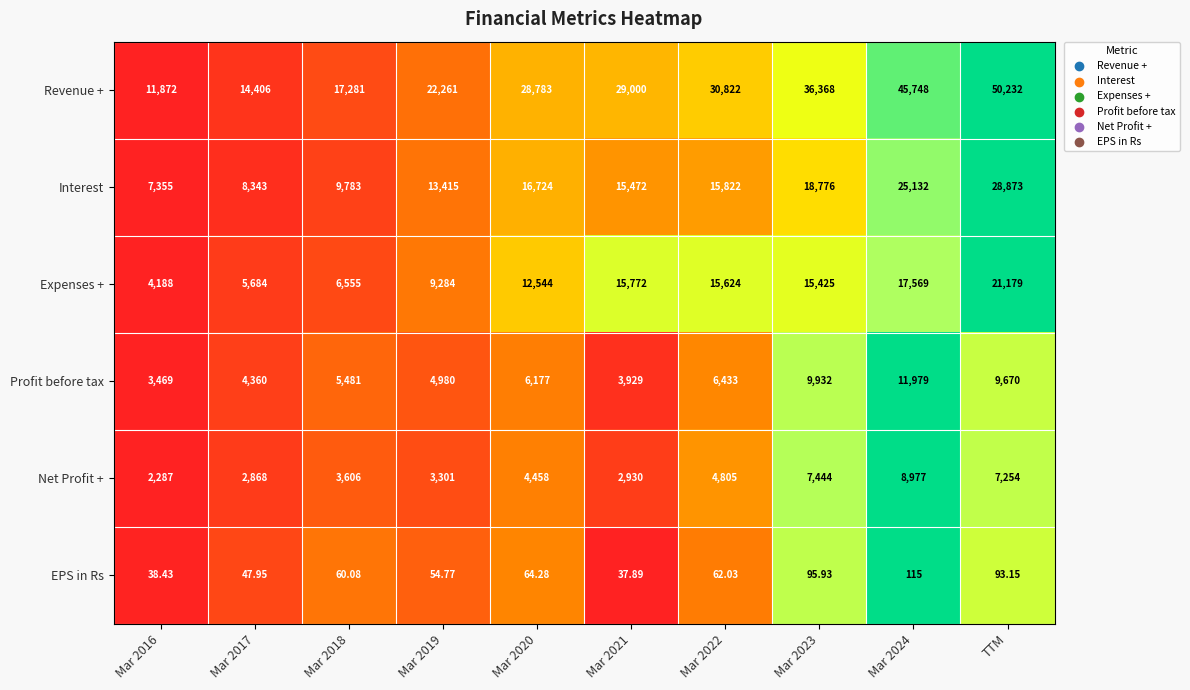

Which series has the largest range (max minus min)?

Revenue +